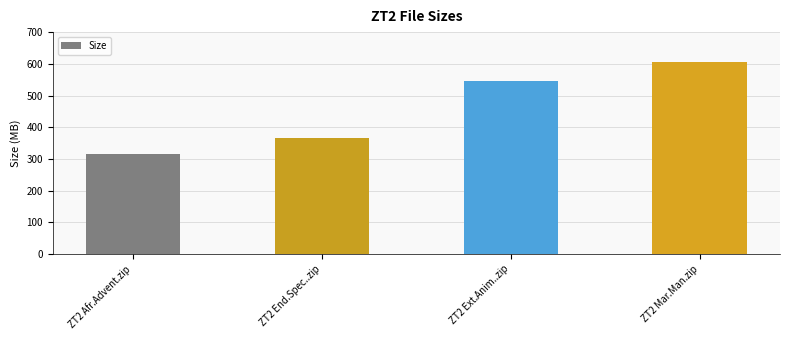

List the labels in order of value, smallest first.

ZT2 Afr.Advent.zip, ZT2 End.Spec..zip, ZT2 Ext.Anim..zip, ZT2 Mar.Man.zip